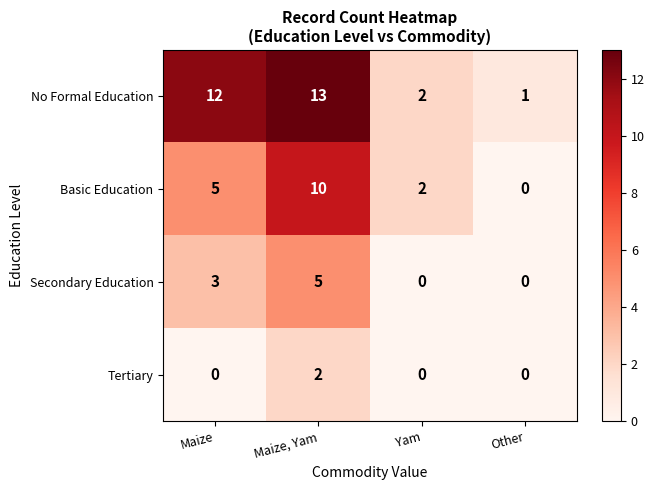

What is the difference between the Basic Education values at Other and Maize, Yam?

10